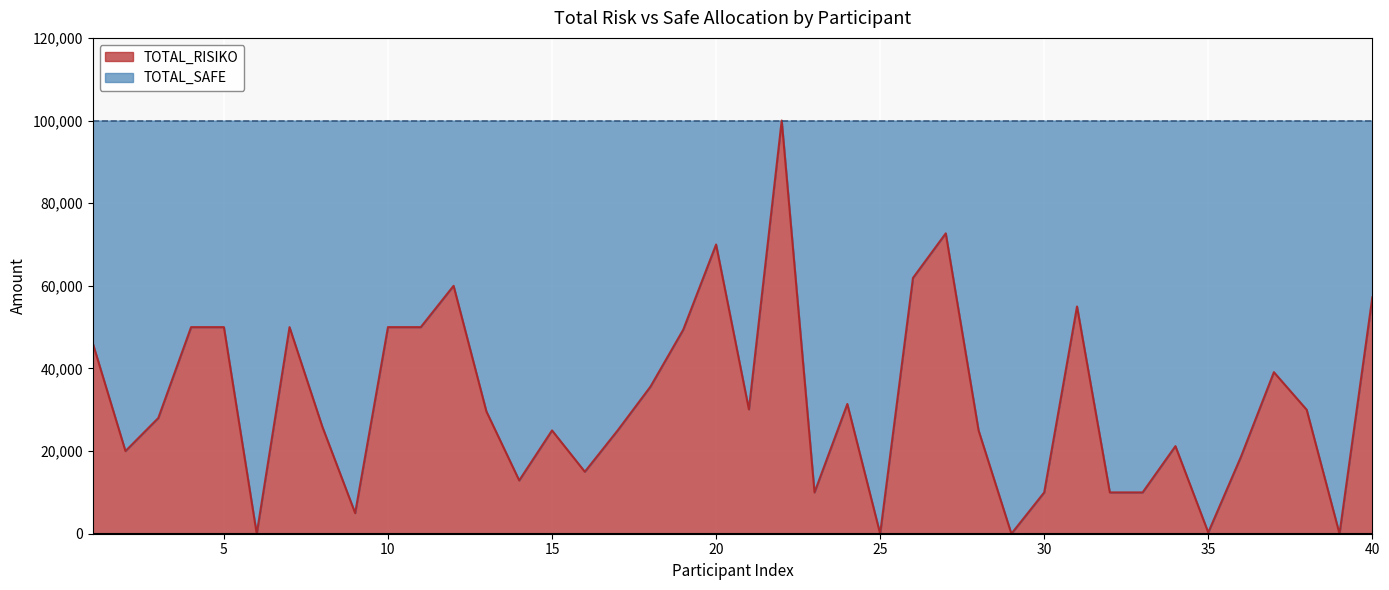

What is the difference between the maximum and minimum values?

100000